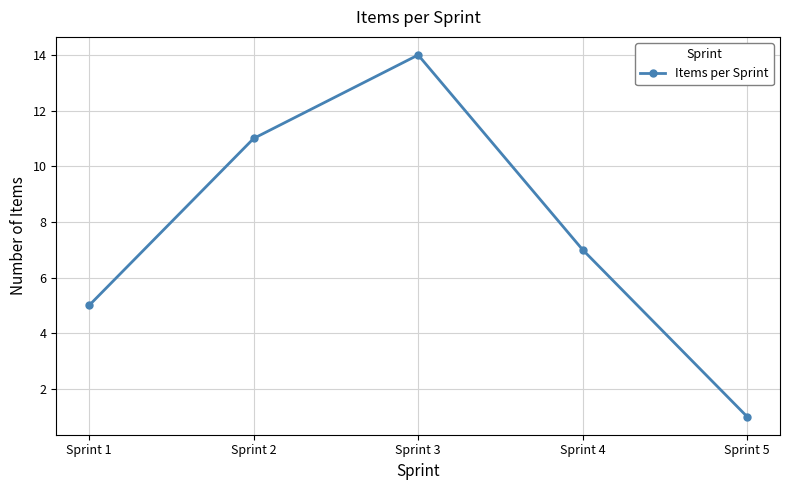

Which label corresponds to the smallest value in the chart?

Sprint 5